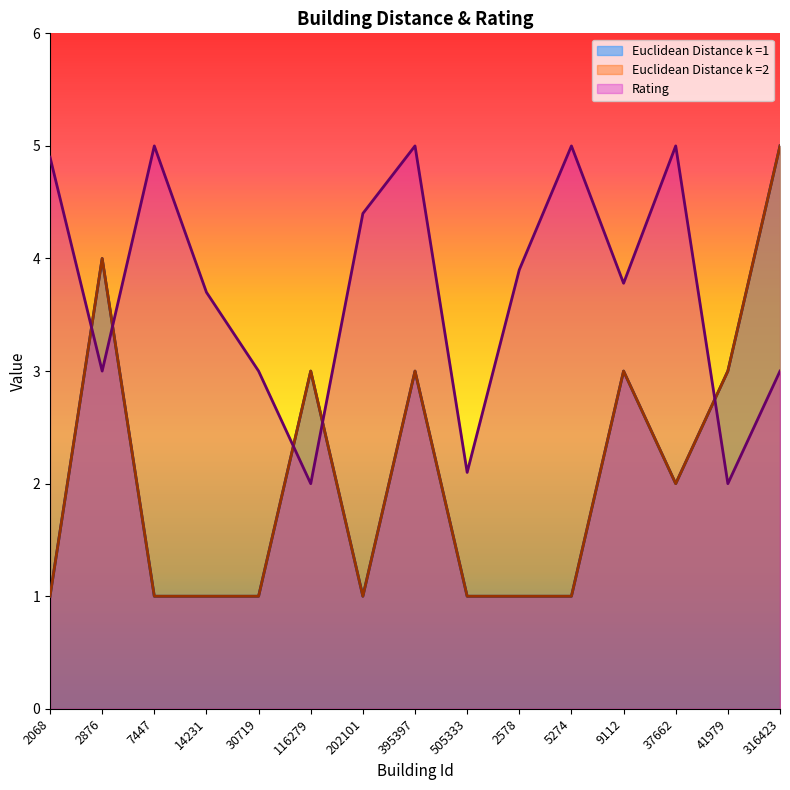

What is the difference between the highest and lowest values at 395397?

2.0